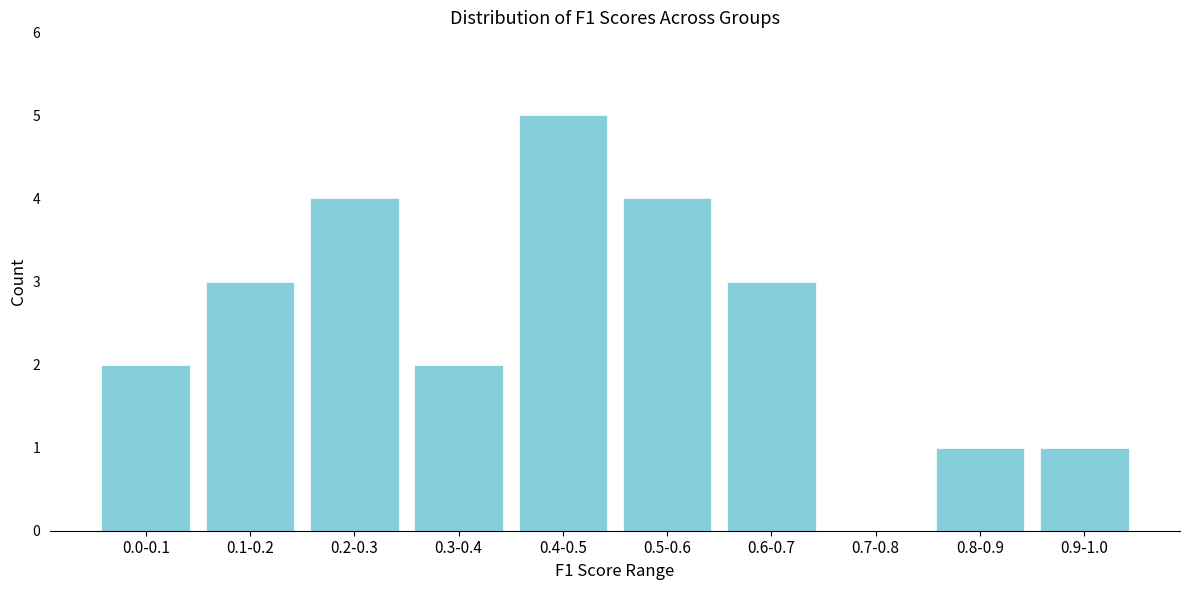

Reading left to right, what are all the values shown in this chart?

0.0-0.1=2	0.1-0.2=3	0.2-0.3=4	0.3-0.4=2	0.4-0.5=5	0.5-0.6=4	0.6-0.7=3	0.7-0.8=0	0.8-0.9=1	0.9-1.0=1